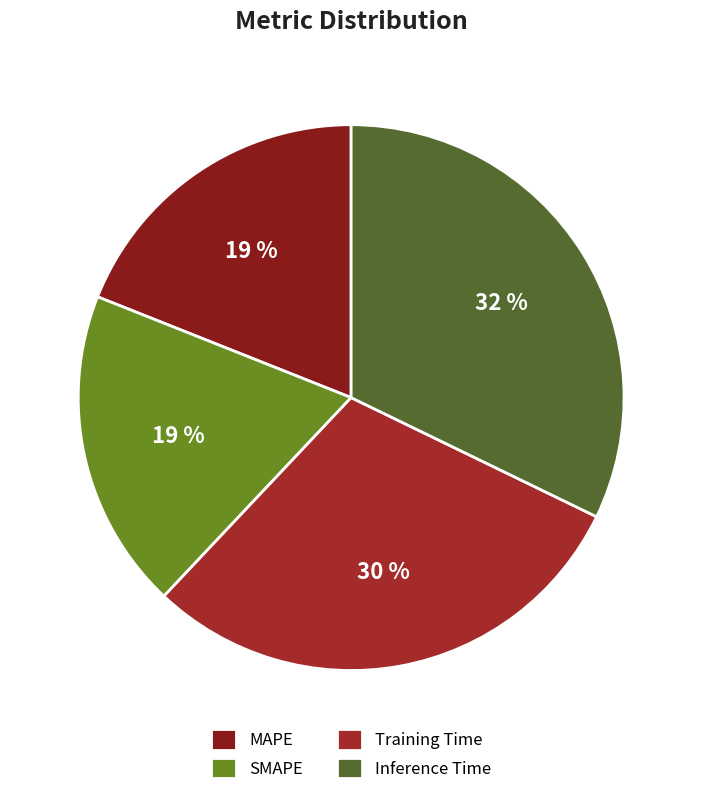

True or false: MAPE accounts for 28% of the total.

False